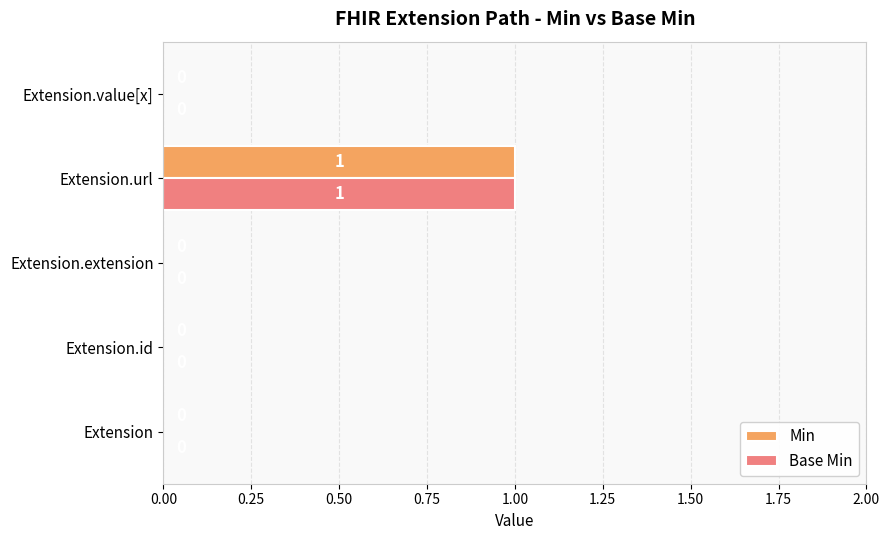

At which label does Base Min reach its peak?

Extension.url